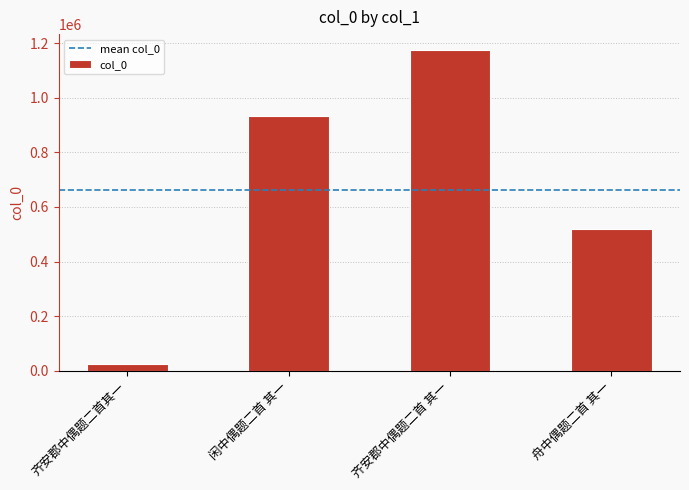

True or false: the data shows 22941 at 齐安郡中偶题二首其一.

True